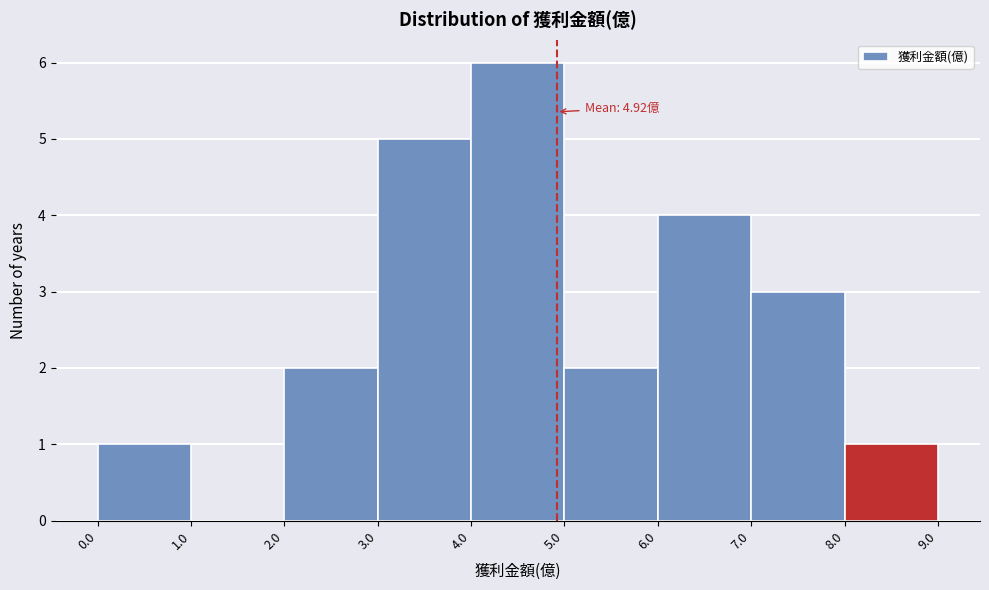

Over which range of the x-axis is the bar tallest?

4.0 to 5.0